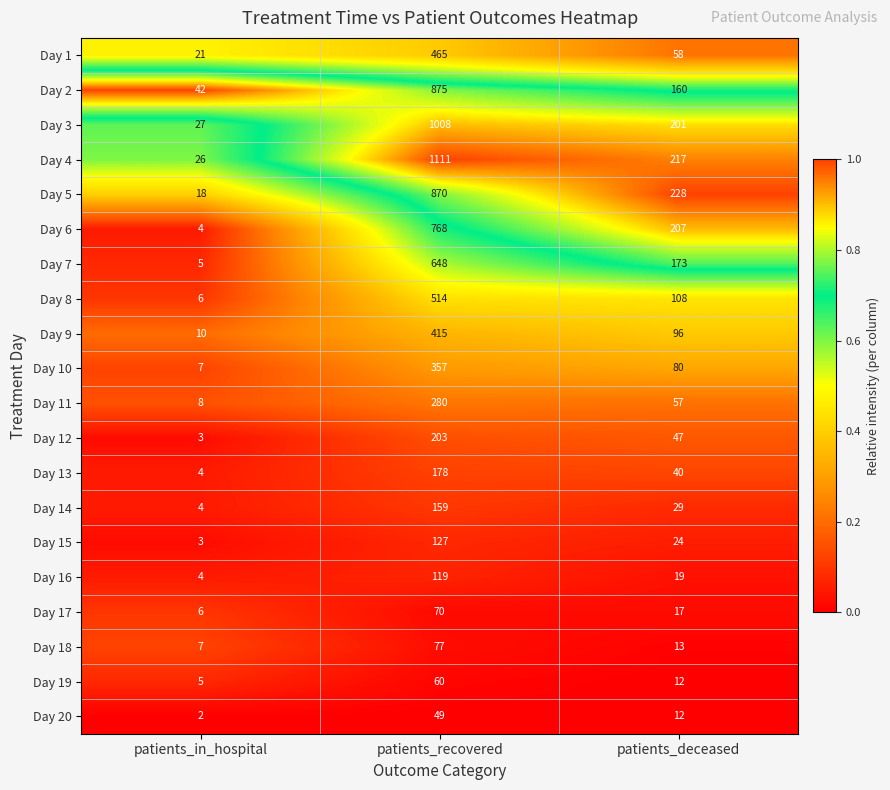

What is the difference between the Day 12 values at patients_recovered and patients_in_hospital?

200